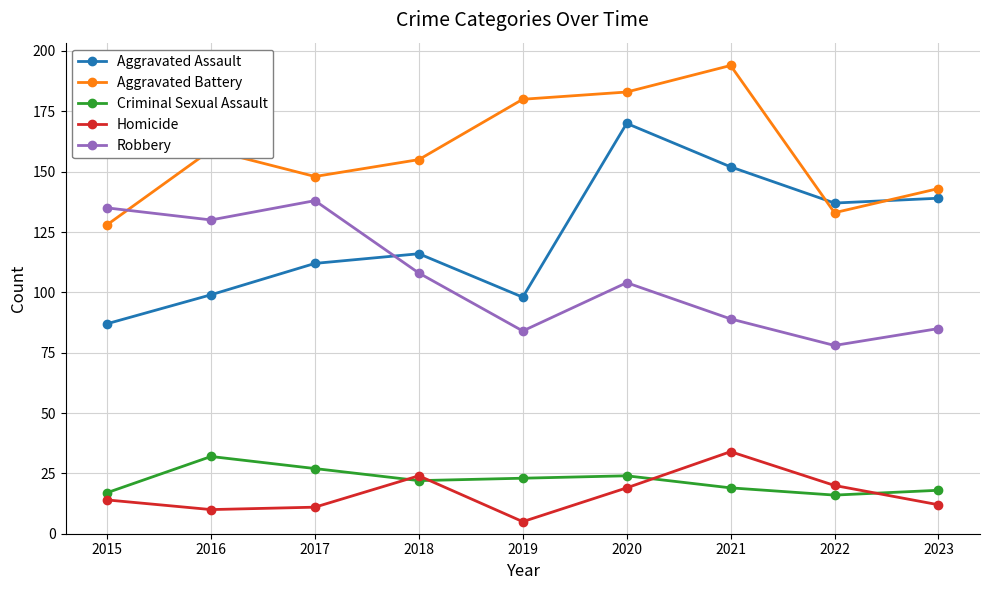

How many categories are shown in the chart?

9